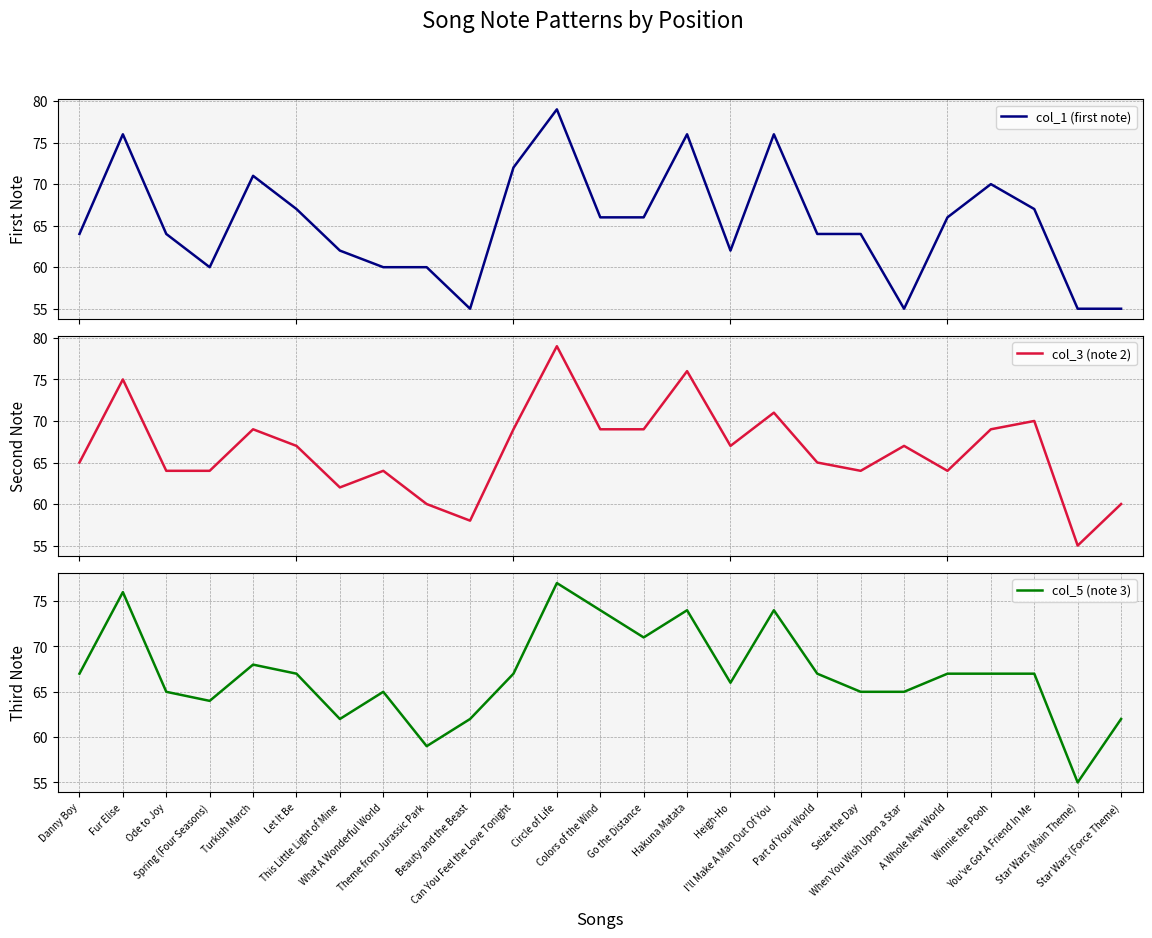

At which label does col_3 (note 2) first exceed 67?

Fur Elise